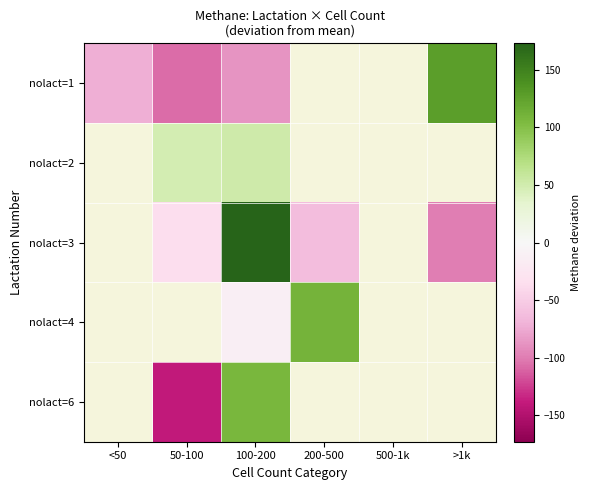

The value of nolact=1 at 50-100 is -59.8. True or false?

False